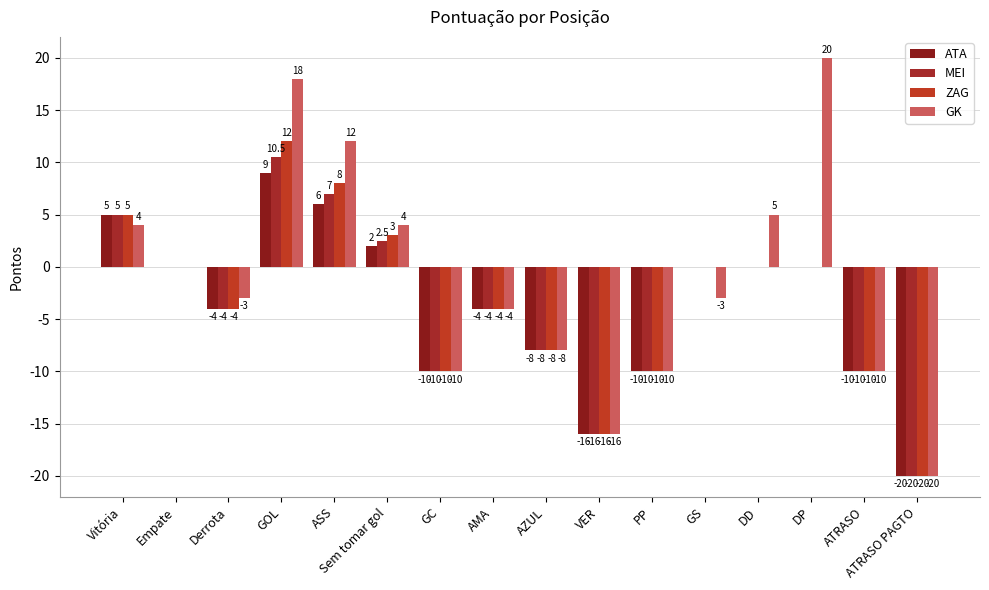

How many series are shown in this chart?

4